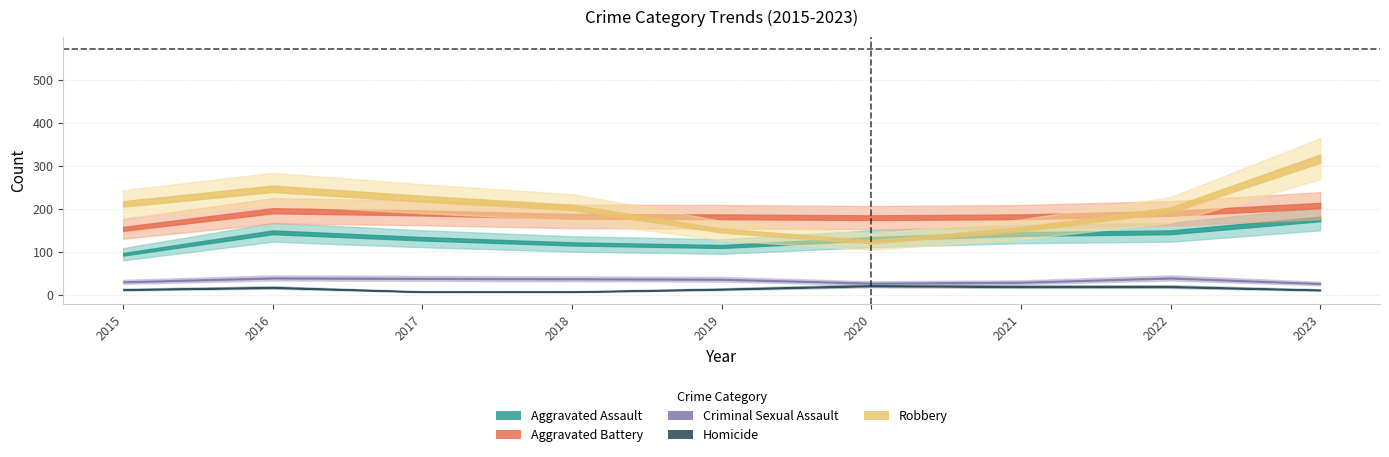

How many values in the Aggravated Battery series are below 183?

4